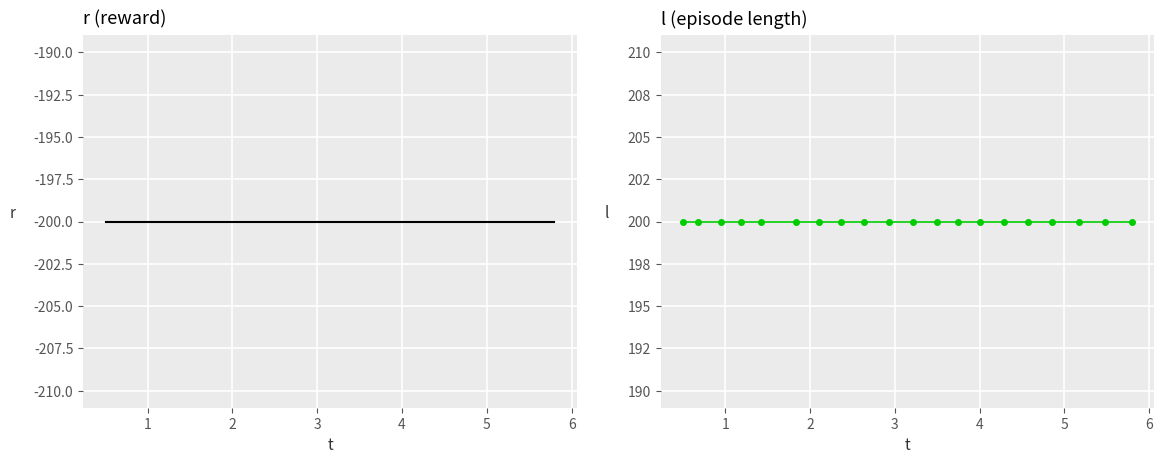

True or false: l has a value of 84 at 14.

False